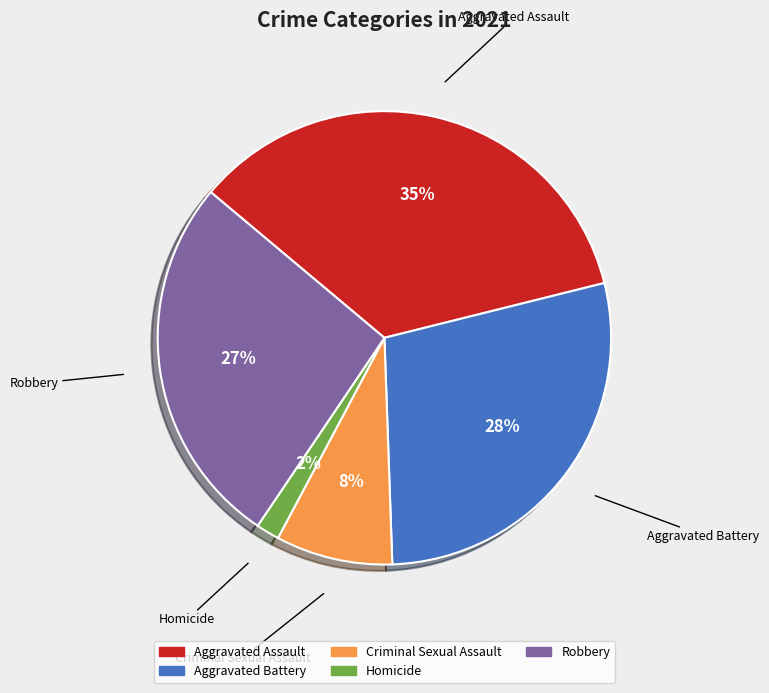

Between Robbery and Aggravated Assault, which is larger?

Aggravated Assault